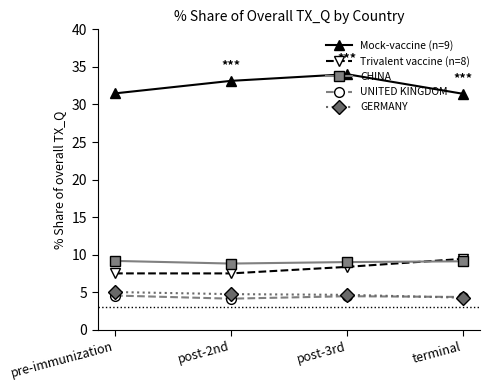

What are all the series names shown in the legend?

Mock-vaccine (n=9), Trivalent vaccine (n=8), CHINA, UNITED KINGDOM, GERMANY